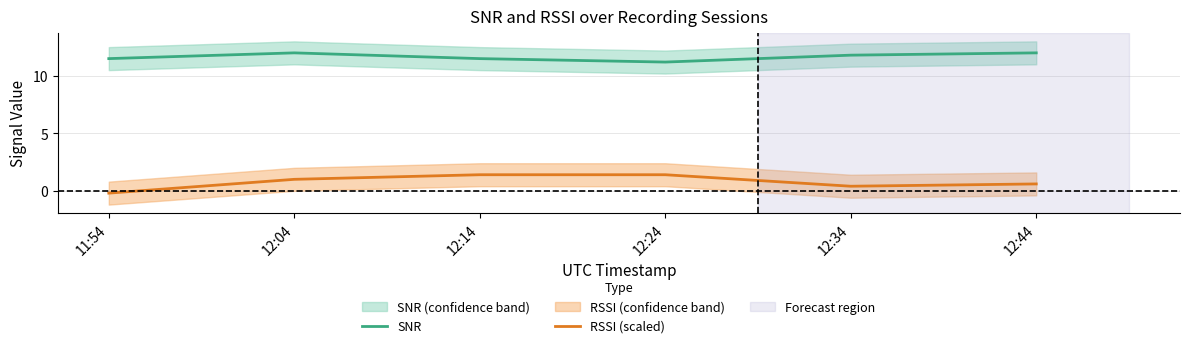

At 12:14, list the series in order from smallest to largest.

RSSI (scaled), SNR